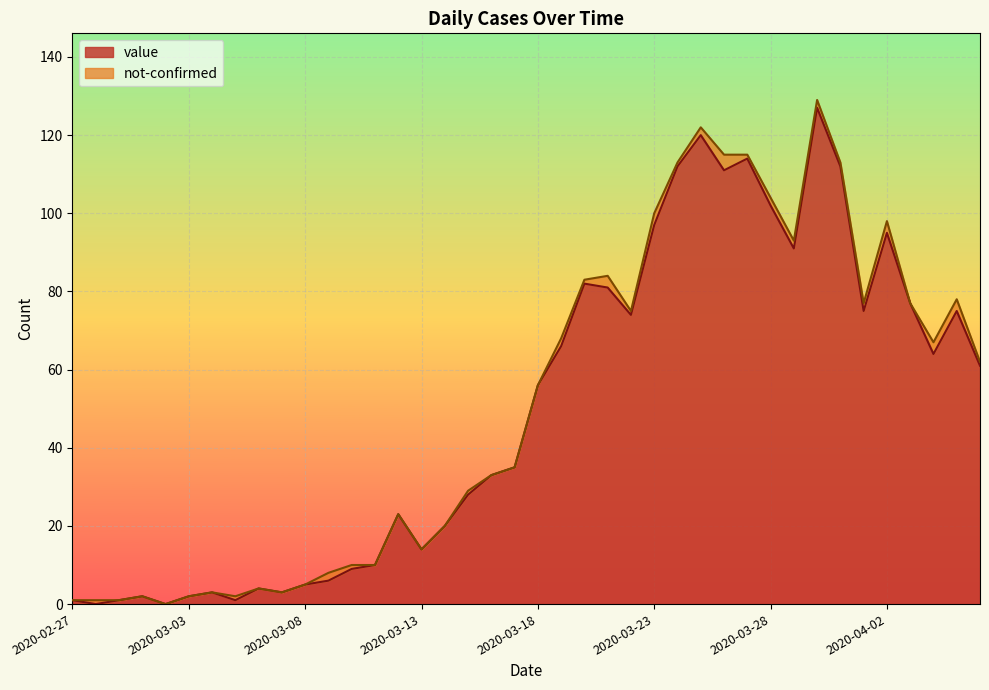

What is the label of the 16th point from the right?

2020-03-22